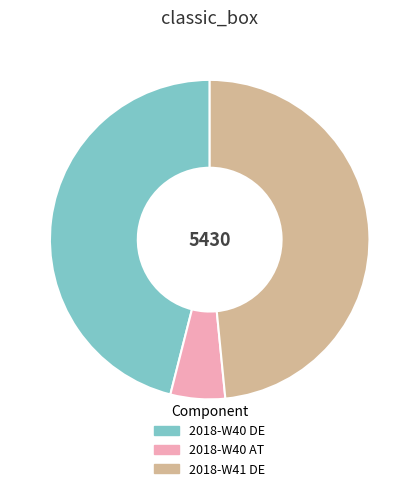

Is 2018-W41 DE the majority of the pie?

No